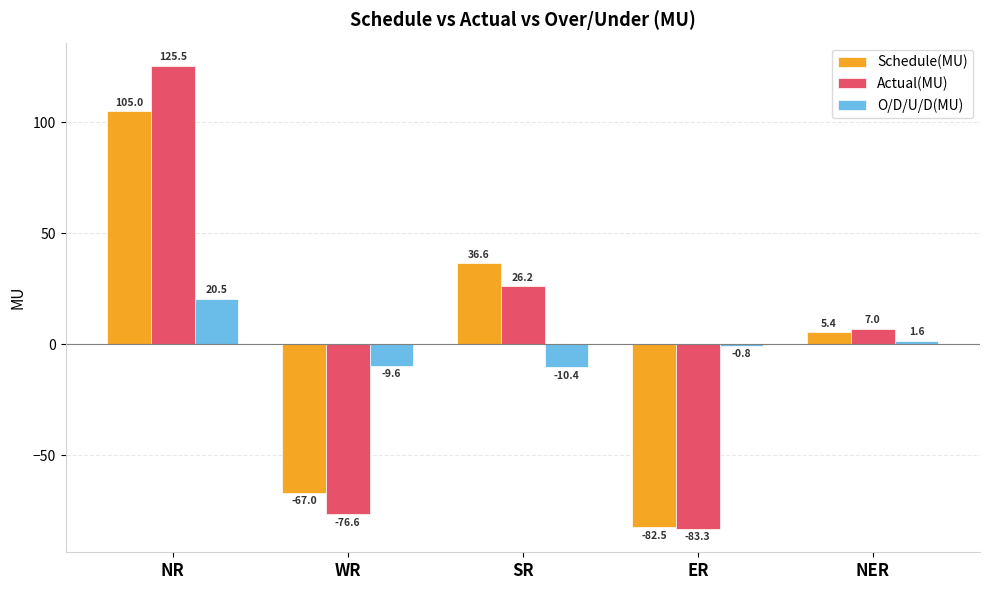

Is the value of O/D/U/D(MU) at SR greater than the value of Schedule(MU) at SR?

No